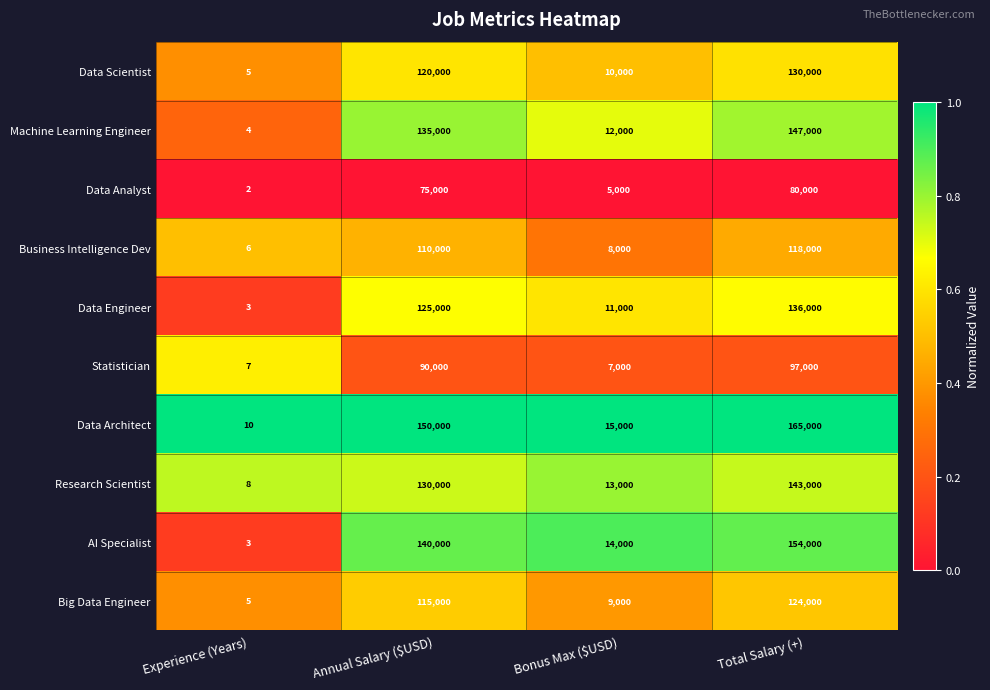

What is the total value across all series at Bonus Max ($USD)?

104000